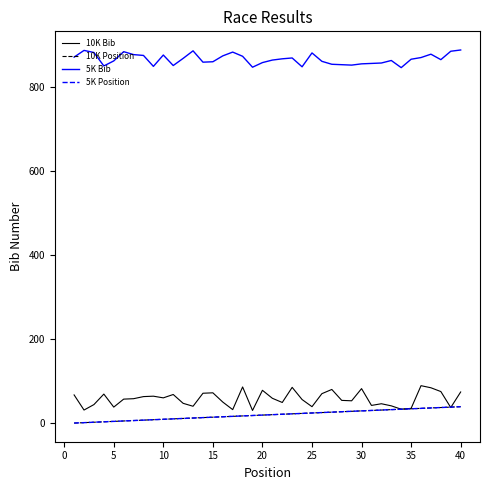

Does the chart display data point markers on the line(s)?

No